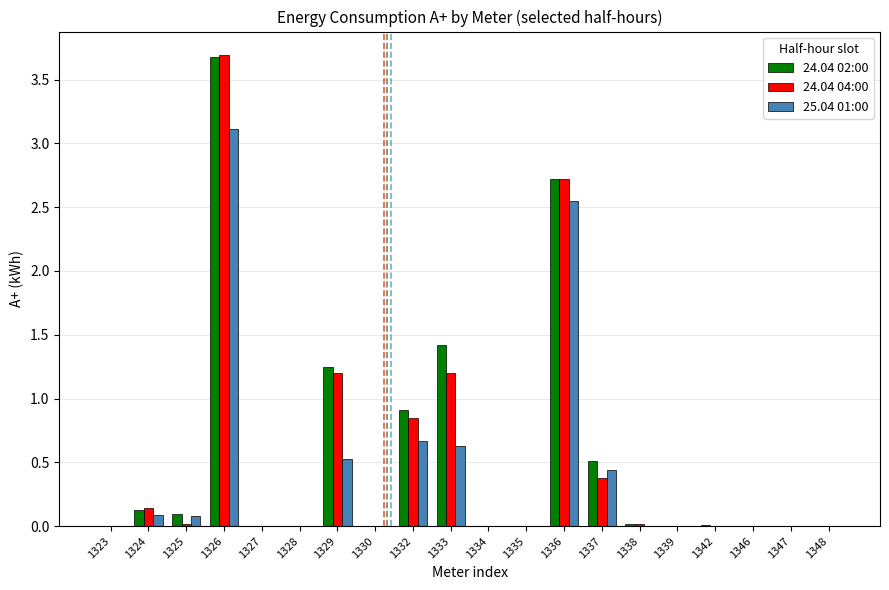

The value of 24.04 04:00 at 1334 is 0.0. True or false?

True